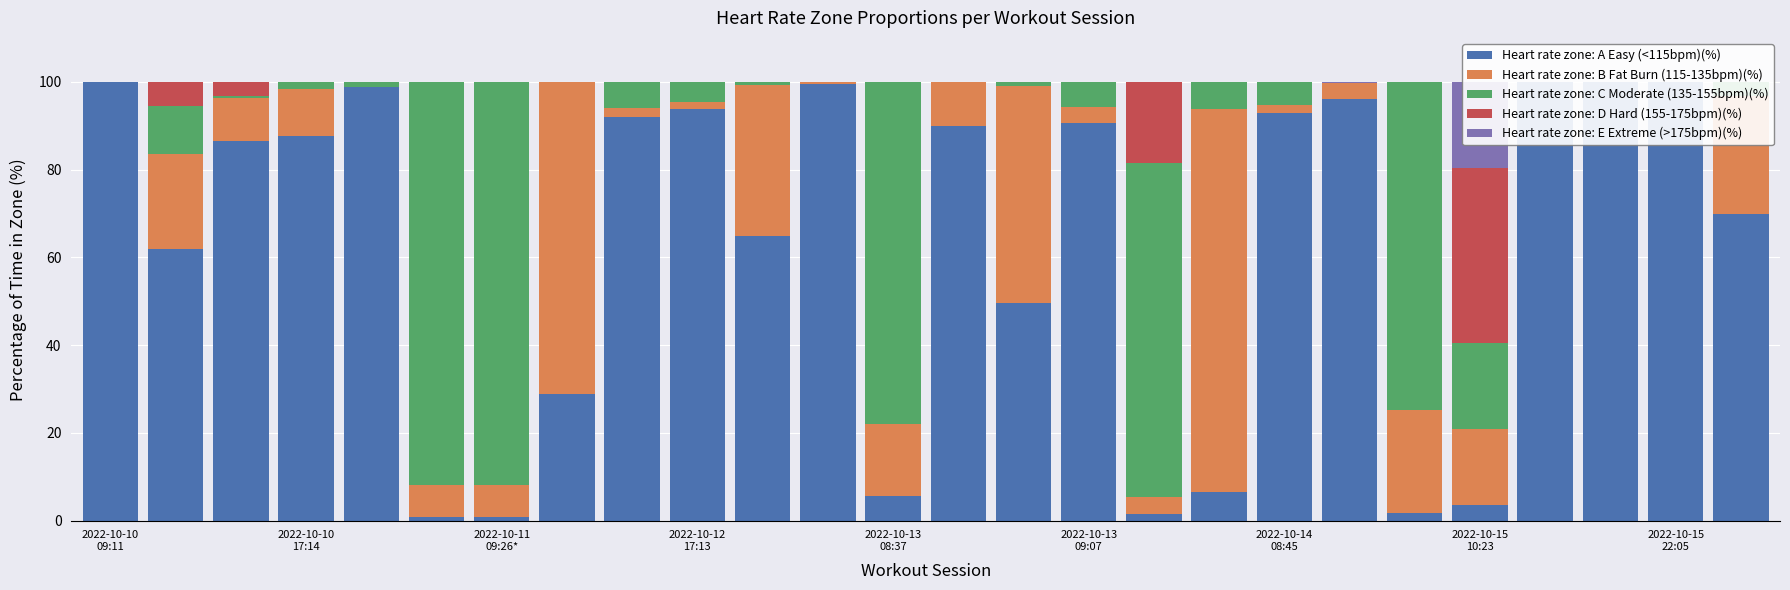

How many categories are shown in the chart?

26